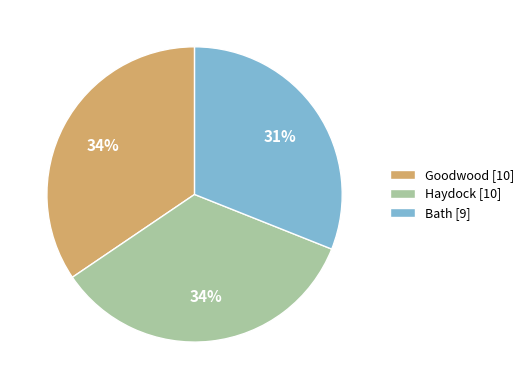

True or false: Haydock accounts for 34% of the total.

True